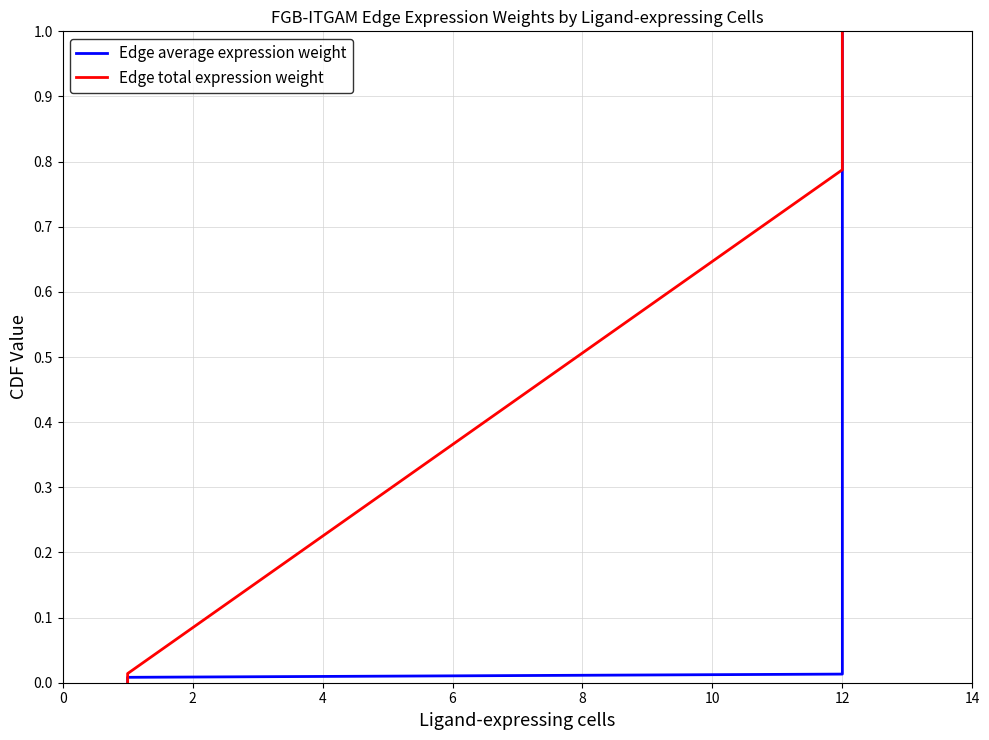

Which has a higher value, 12 or 12?

12